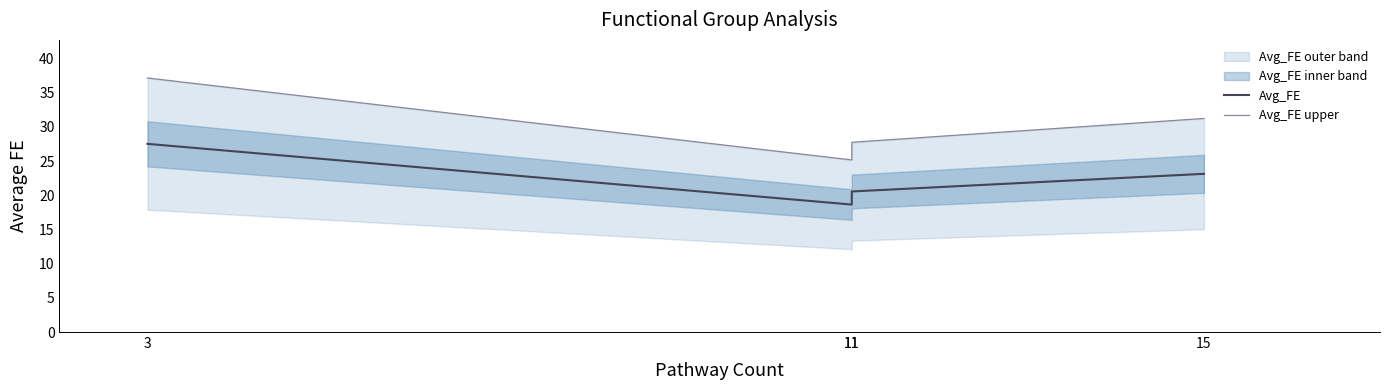

True or false: Avg_FE upper and Avg_FE intersect in this chart.

False